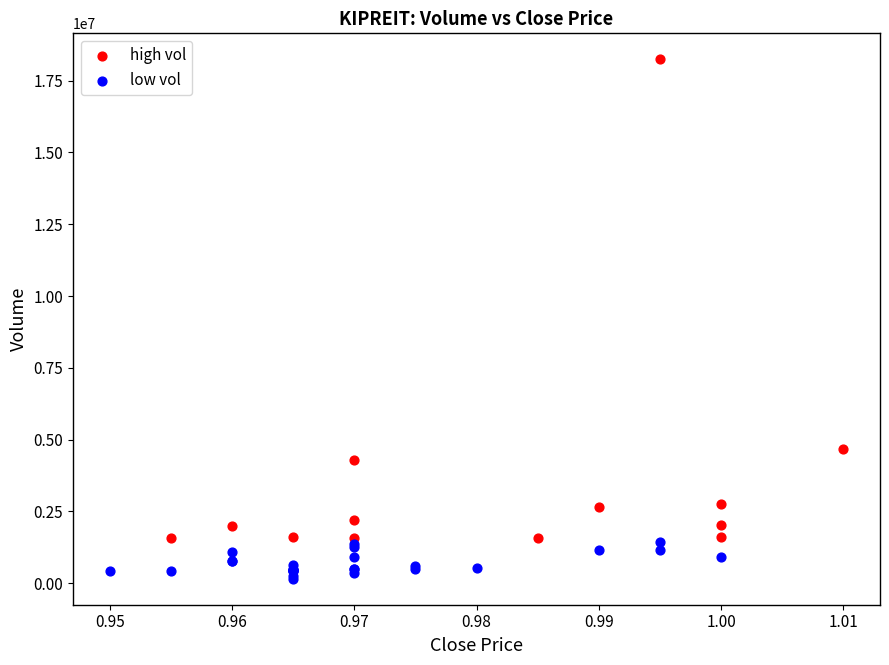

What are all the series names shown in the legend?

high vol, low vol